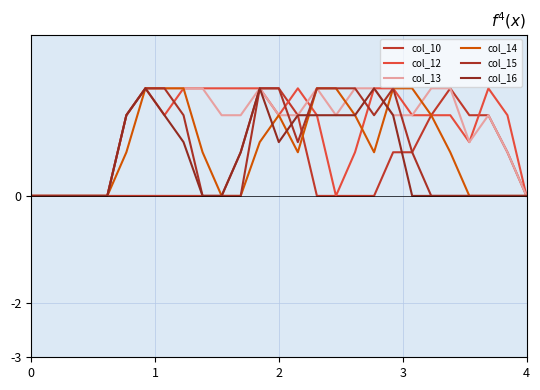

What is the maximum value shown in the chart?

2.0